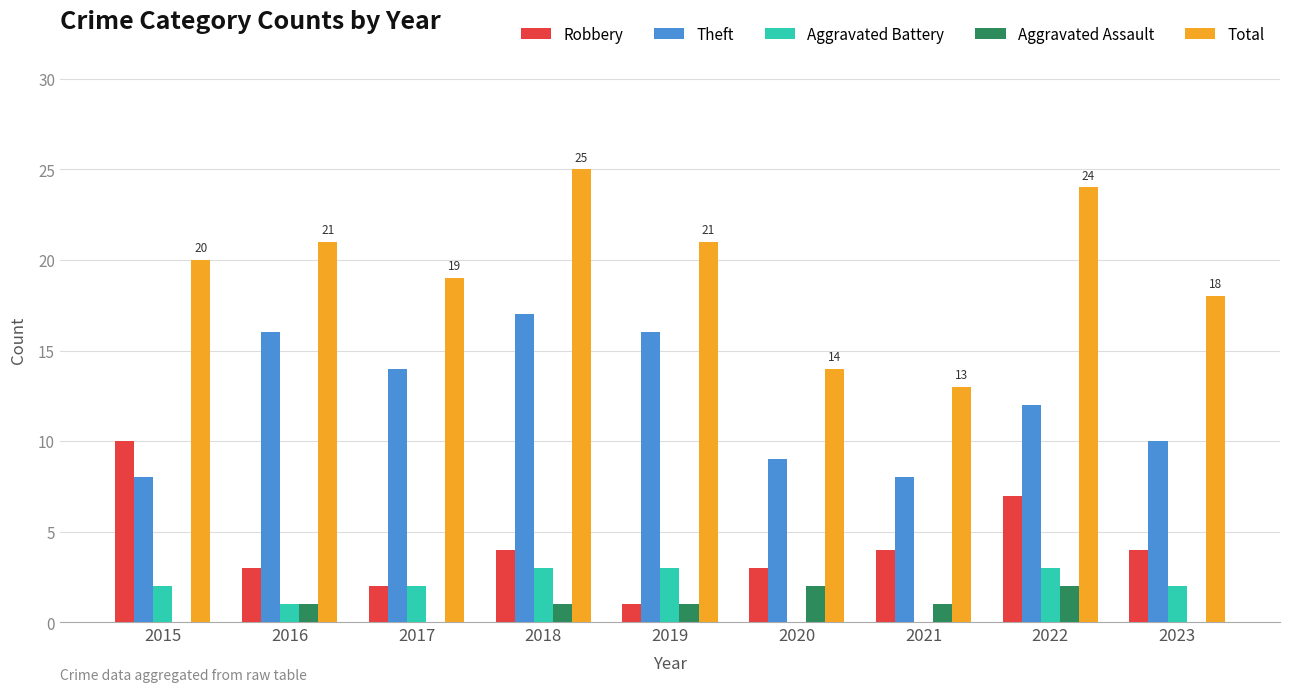

Which series changed the most between 2016 and 2018?

Total